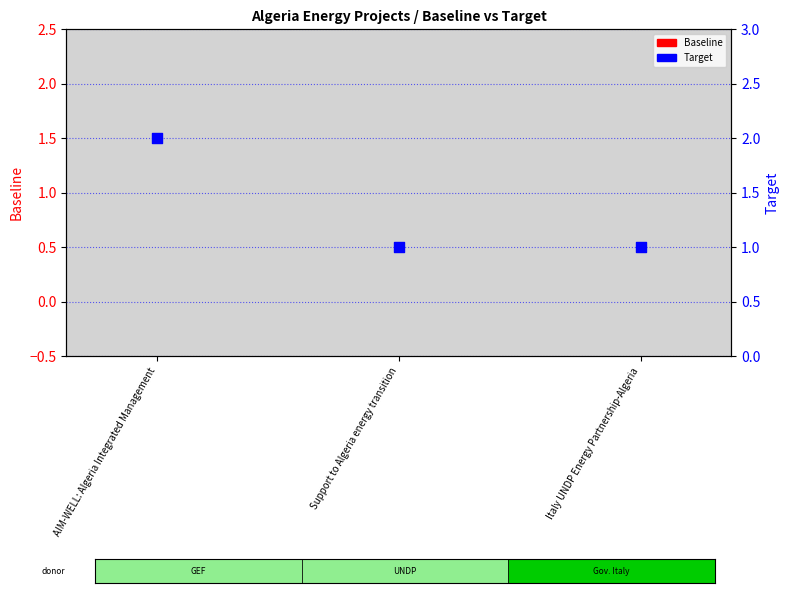

At how many categories does at least one series exceed 1?

1